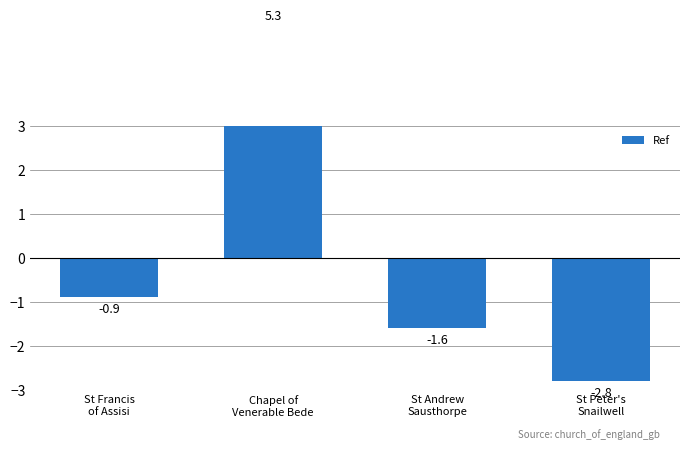

Rank the categories by value from highest to lowest.

Chapel of
Venerable Bede, St Francis
of Assisi, St Andrew
Sausthorpe, St Peter's
Snailwell